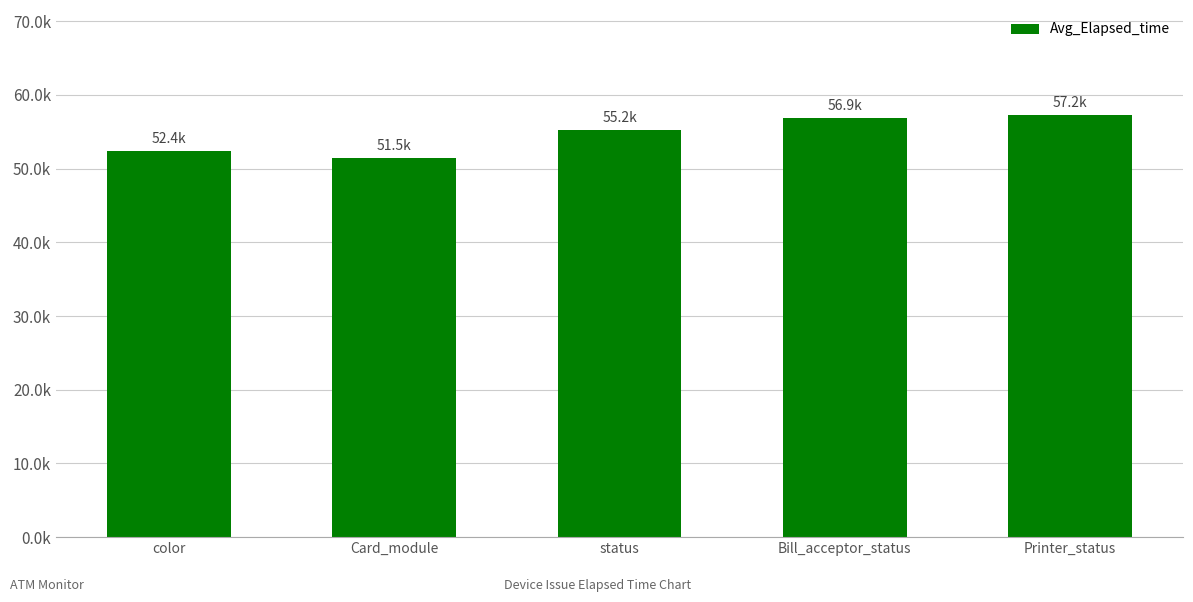

What is the ratio of the value at Printer_status to the value at status?

1.0